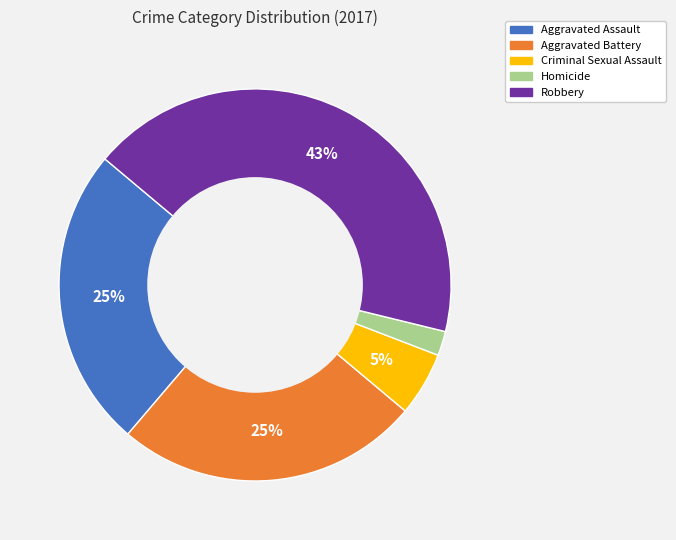

What is the ratio of the value at Aggravated Battery to the value at Homicide?

12.5